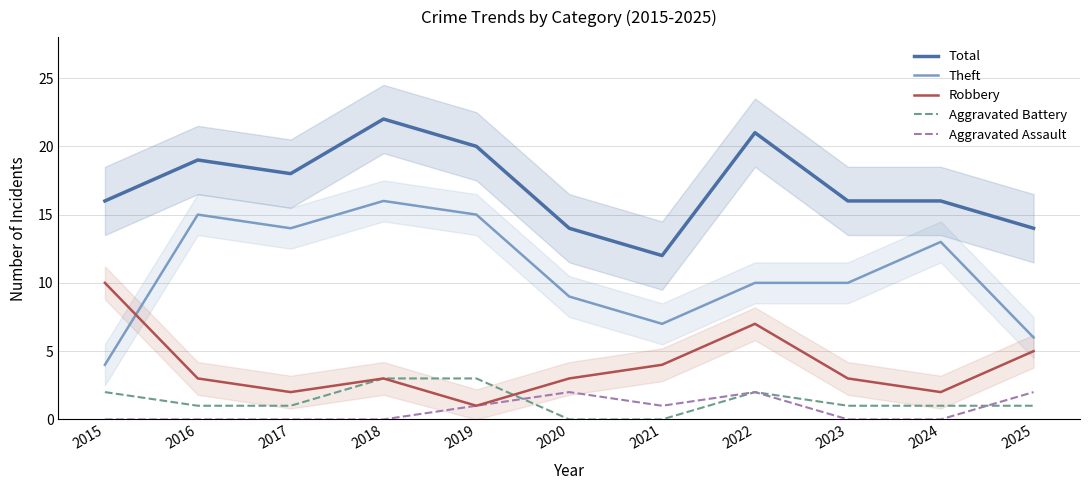

At which category is the sum across all series the highest?

2018